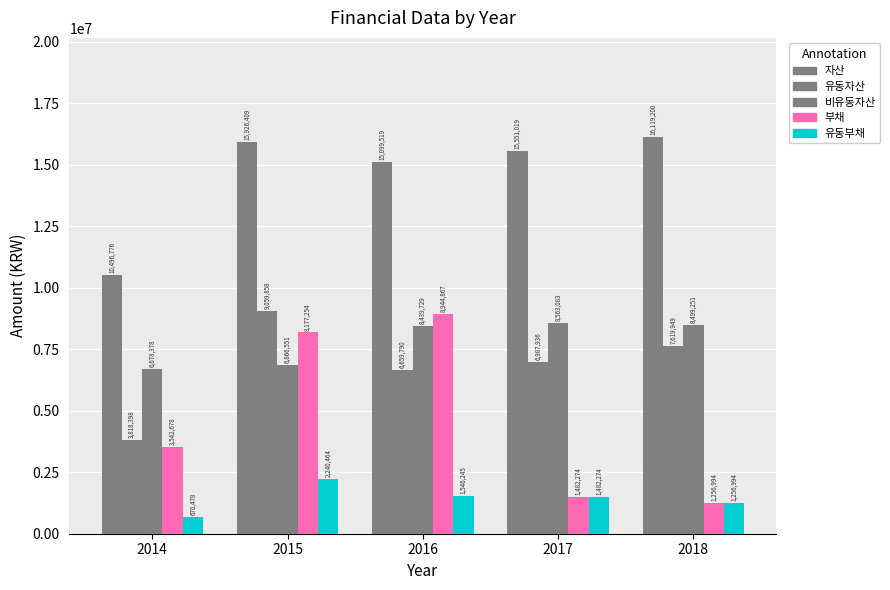

At which category is the sum across all series the highest?

2015